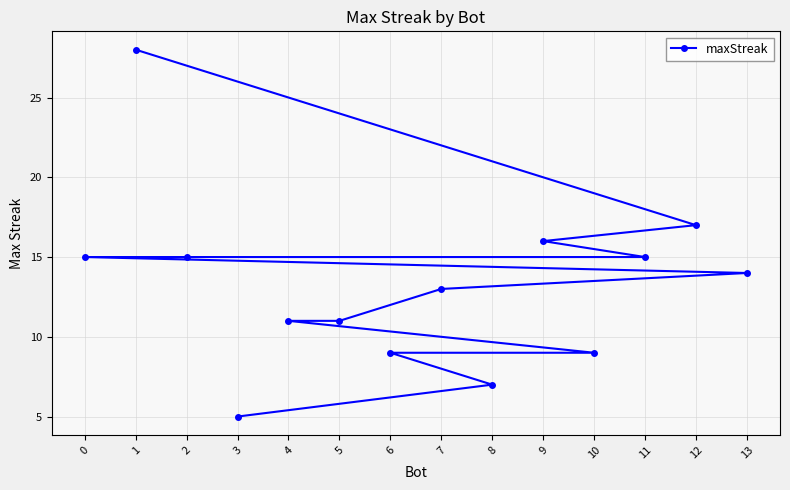

List the labels in order of value, smallest first.

3, 8, 10, 6, 5, 4, 7, 13, 11, 2, 0, 9, 12, 1